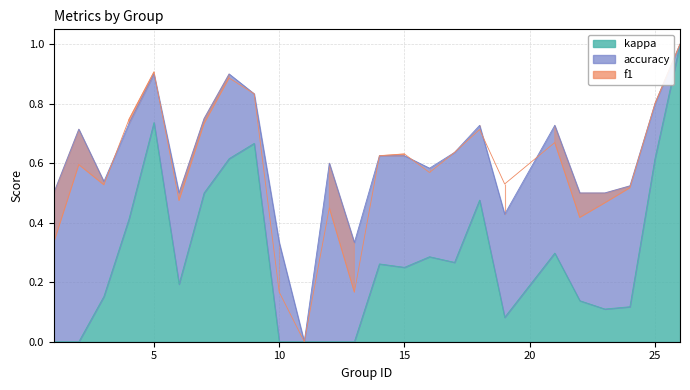

True or false: kappa has a value of 0.8 at 25.

False